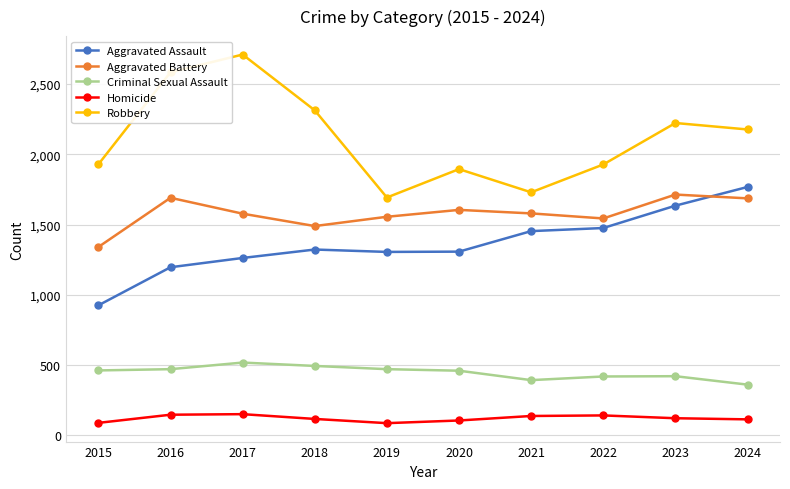

What is the total value across all series at 2016?

6087